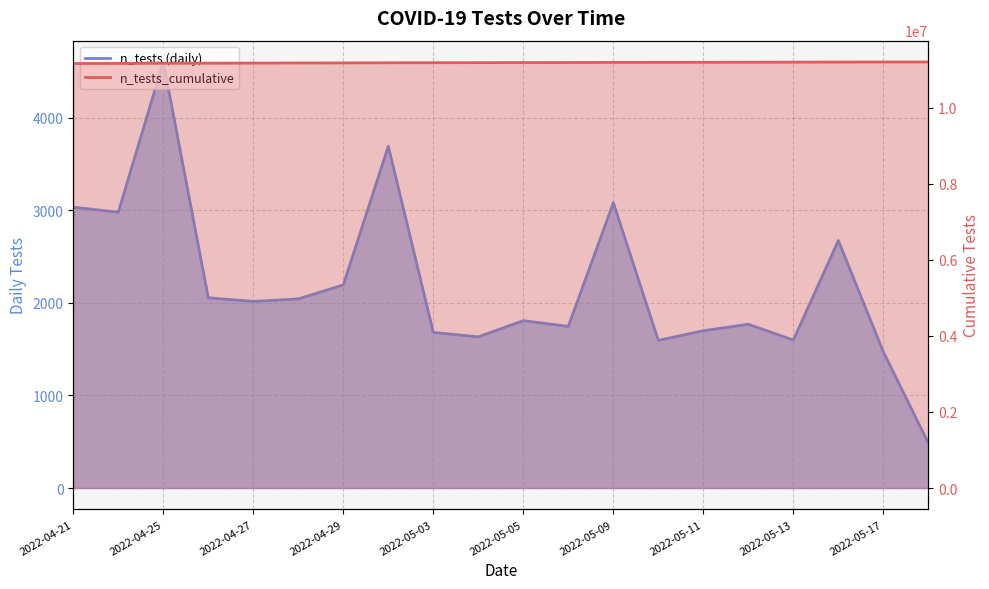

How many lines are shown in the chart?

2